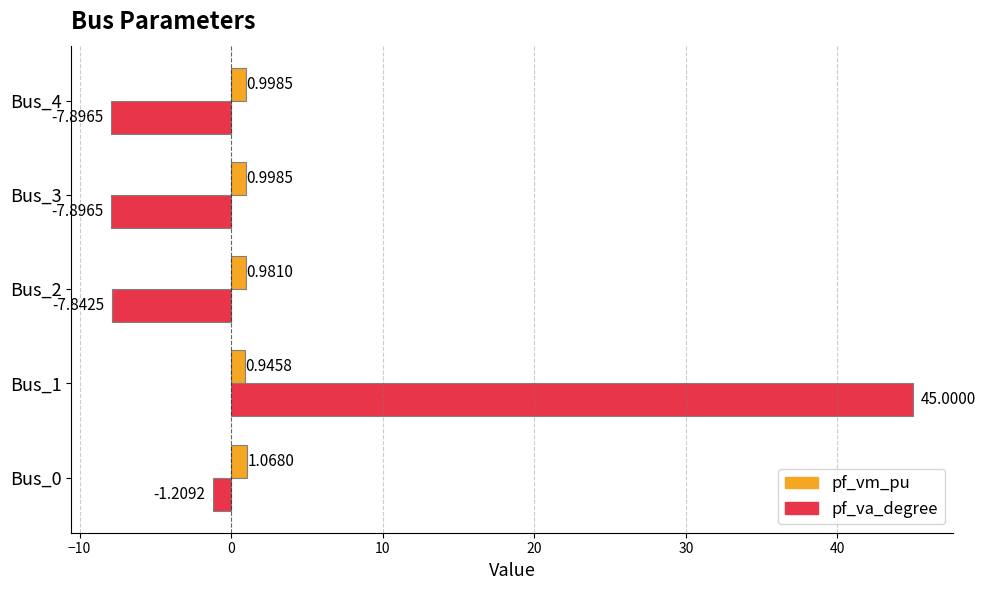

Which series has the largest range (max minus min)?

pf_va_degree